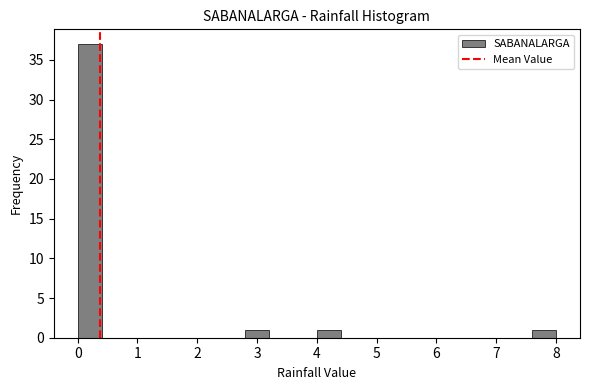

Reading left to right, list every bar in this chart as the range it spans on the x-axis followed by its height. The values are not printed on the chart, so give them approximately, as read against the axis.

0.0 to 0.4: 37
0.4 to 0.8: 0
0.8 to 1.2: 0
1.2 to 1.6: 0
1.6 to 2.0: 0
2.0 to 2.4: 0
2.4 to 2.8: 0
2.8 to 3.2: 1
3.2 to 3.6: 0
3.6 to 4.0: 0
4.0 to 4.4: 1
4.4 to 4.8: 0
4.8 to 5.2: 0
5.2 to 5.6: 0
5.6 to 6.0: 0
6.0 to 6.4: 0
6.4 to 6.8: 0
6.8 to 7.2: 0
7.2 to 7.6: 0
7.6 to 8.0: 1